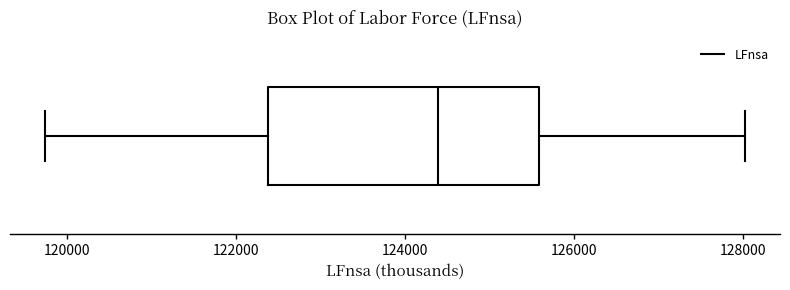

Transcribe this box plot: give where the median line is, the range the box spans, and where the two whiskers end, as read against the x-axis. The values are not printed on the chart, so give them approximately, as read against the axis.

median 124400, box 122400 to 125600, whiskers 119800 to 128000